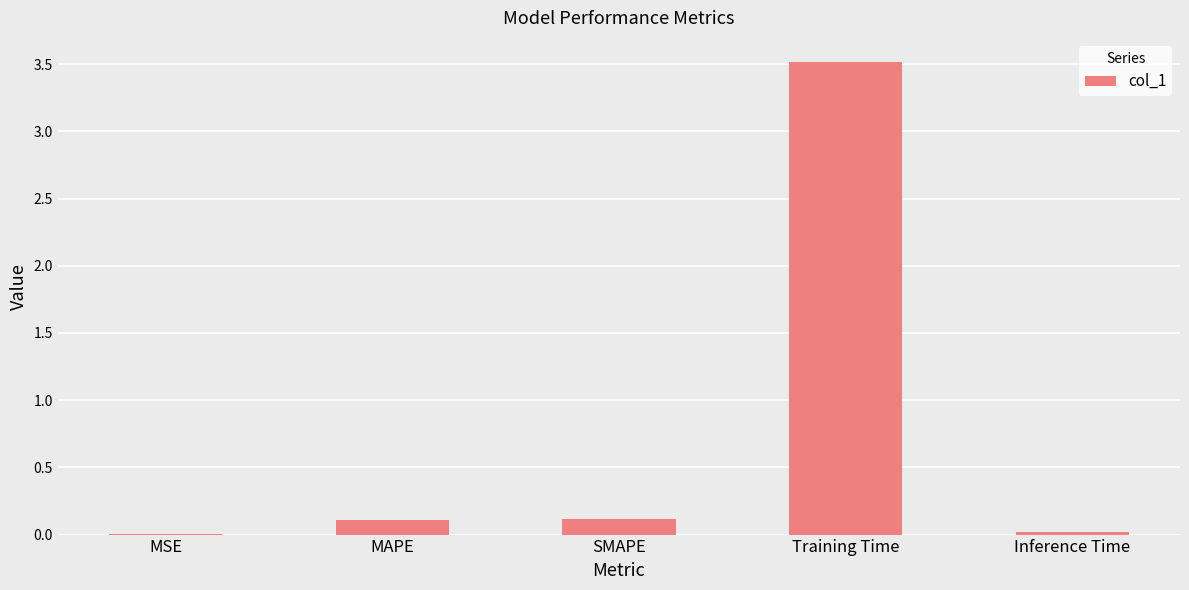

What is the sum of all values?

3.8